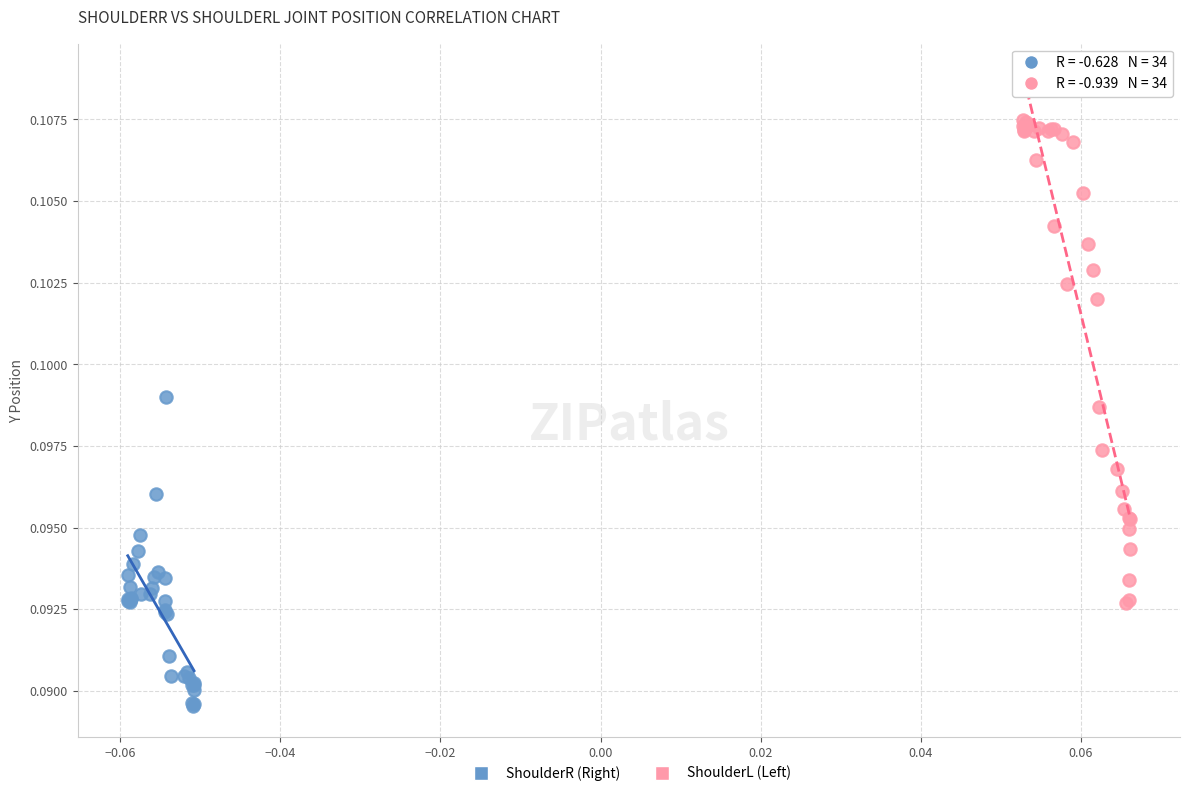

Which series reaches the minimum Y coordinate?

ShoulderR (Right)